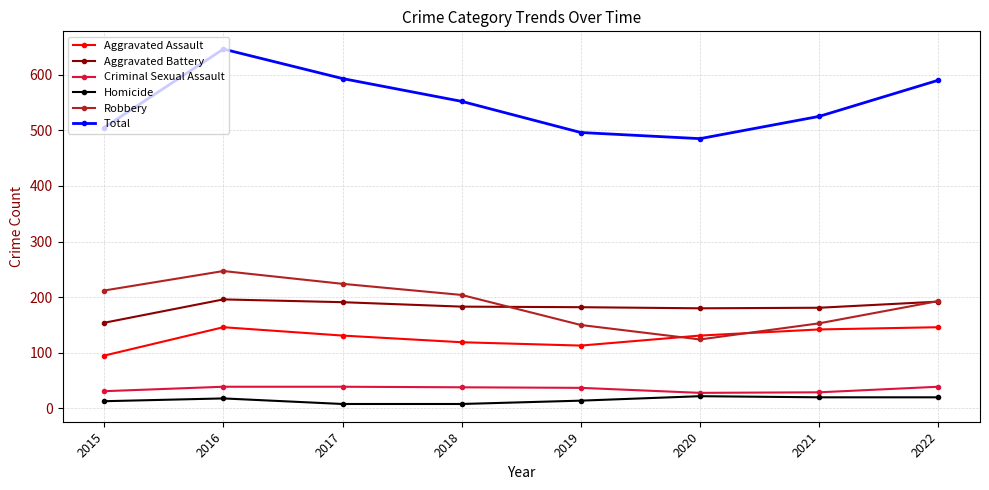

How many categories are shown in the chart?

8